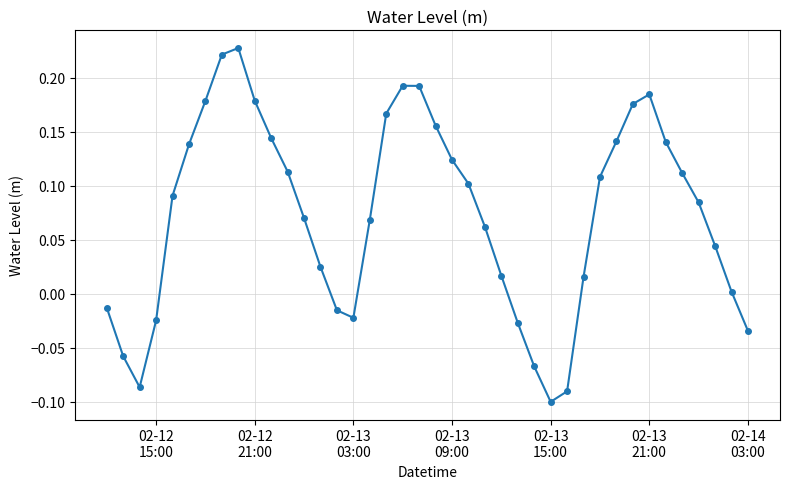

Does the chart have visible grid lines?

Yes